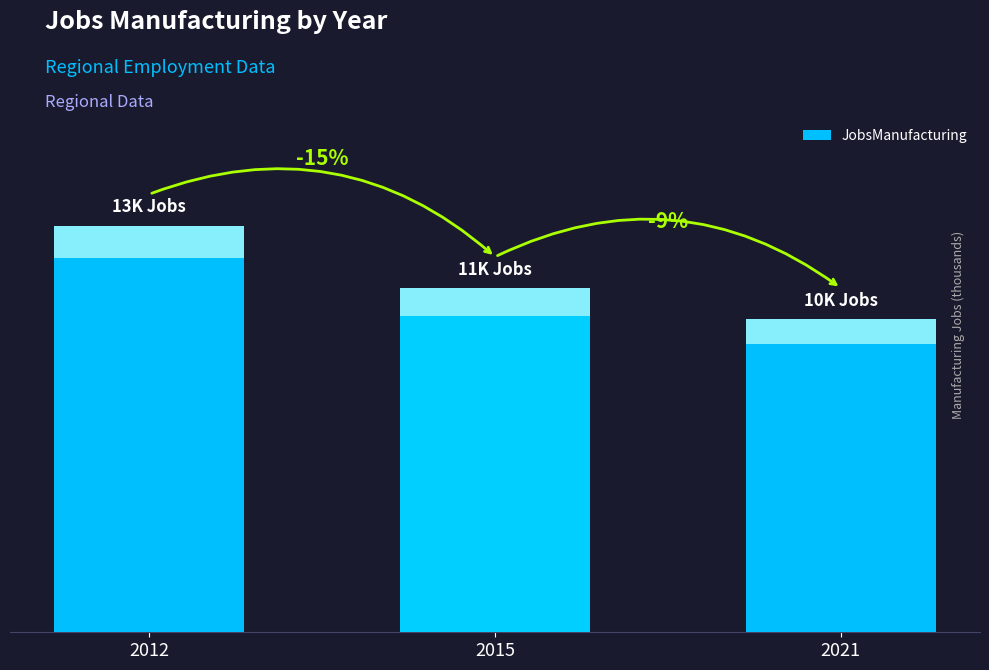

Rank the categories by value from lowest to highest.

2021, 2015, 2012